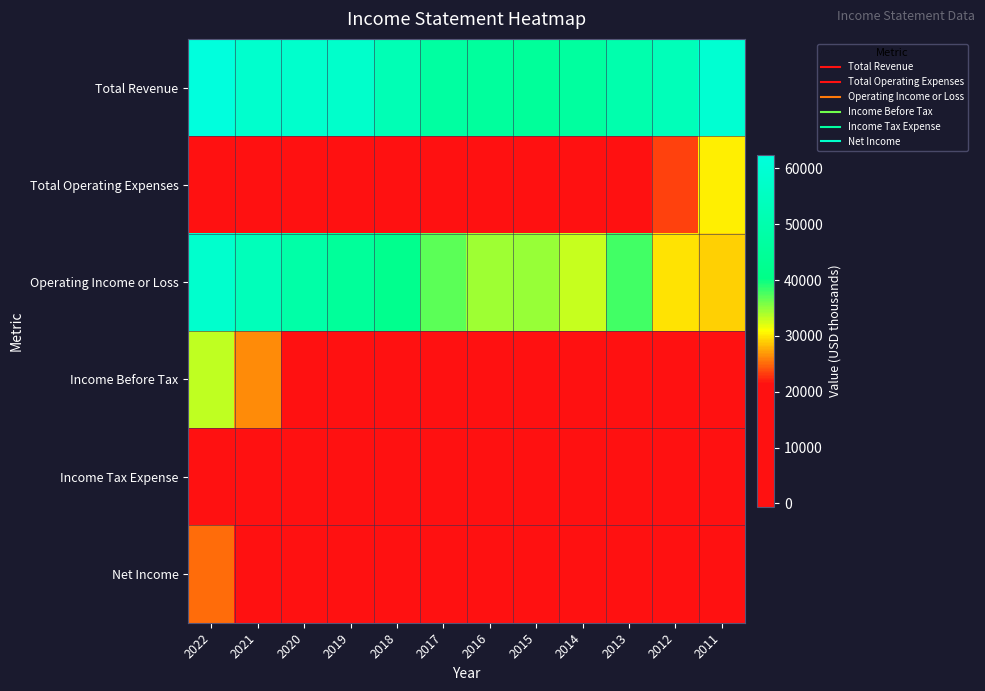

Reading right to left, transcribe all the data shown in this chart.

Total Revenue: 2011=59500	2012=53100	2013=49900	2014=46400	2015=45000	2016=45900	2017=46900	2018=52300	2019=57900	2020=58200	2021=58300	2022=62400
Total Operating Expenses: 2011=30400	2012=23400	2013=12100	2014=13400	2015=10500	2016=11300	2017=9900	2018=10200	2019=12800	2020=9700	2021=4900	2022=4100
Operating Income or Loss: 2011=29100	2012=29800	2013=37800	2014=33000	2015=34600	2016=34500	2017=37000	2018=42100	2019=45100	2020=48500	2021=53400	2022=58300
Income Before Tax: 2011=3000	2012=5600	2013=8700	2014=6900	2015=19500	2016=10100	2017=12200	2018=13400	2019=16500	2020=17800	2021=26300	2022=33200
Income Tax Expense: 2011=-600	2012=900	2013=2200	2014=1300	2015=6500	2016=2800	2017=3700	2018=2800	2019=3300	2020=3900	2021=6500	2022=8100
Net Income: 2011=2000	2012=3000	2013=4700	2014=3000	2015=10300	2016=5300	2017=4100	2018=10700	2019=13100	2020=13800	2021=19800	2022=25000